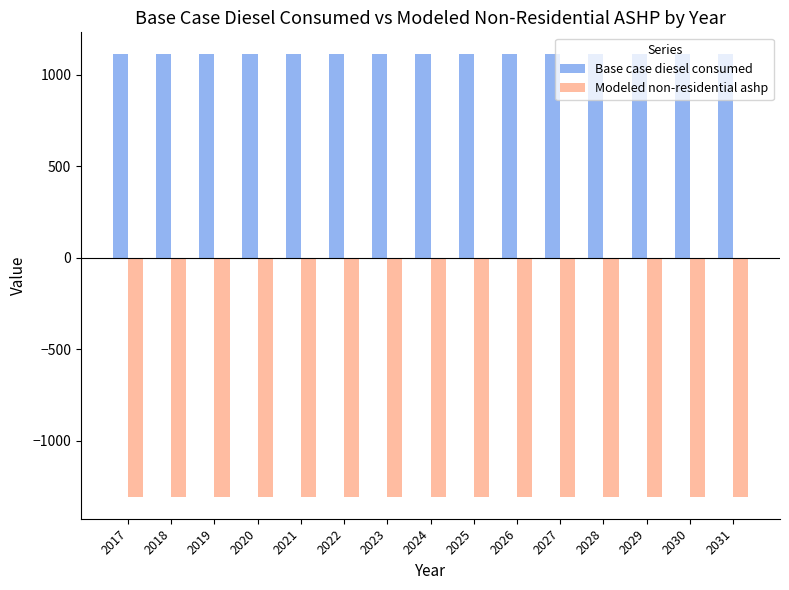

What are all the series names shown in the legend?

Base case diesel consumed, Modeled non-residential ashp